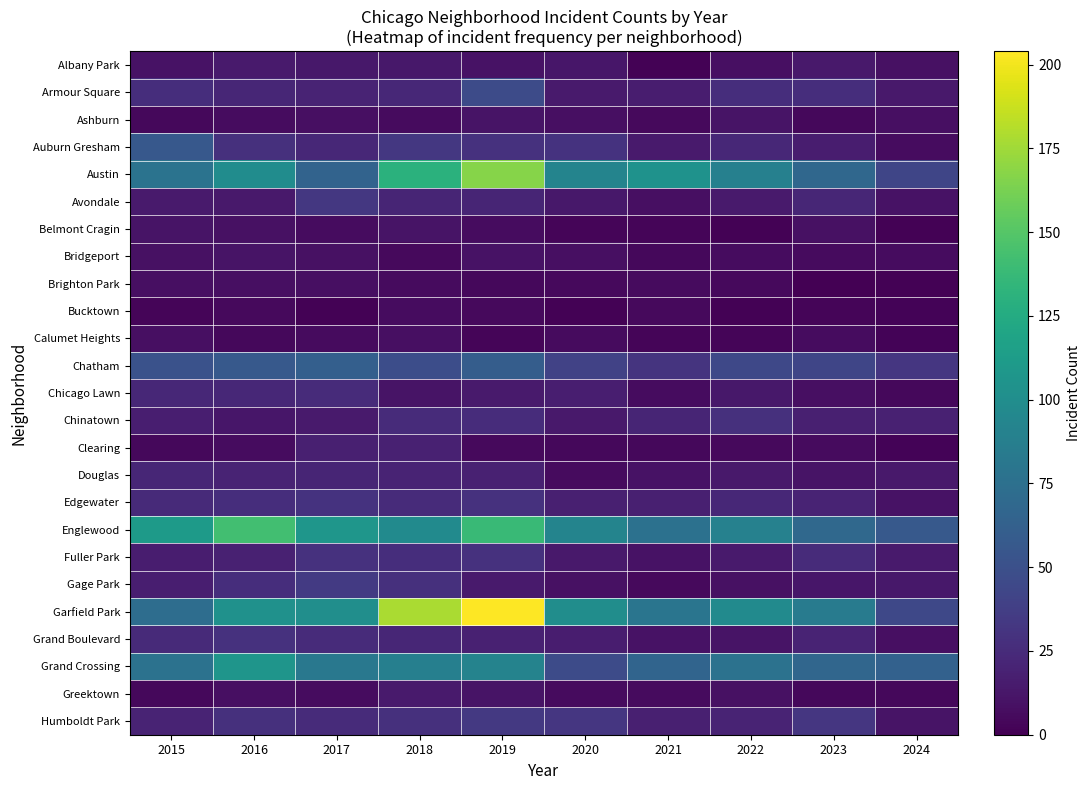

At how many categories does at least one series exceed 146?

2